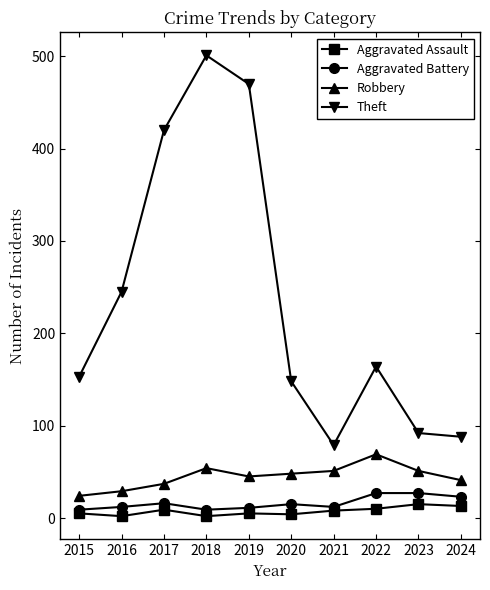

Where is the first local minimum for Theft?

2021